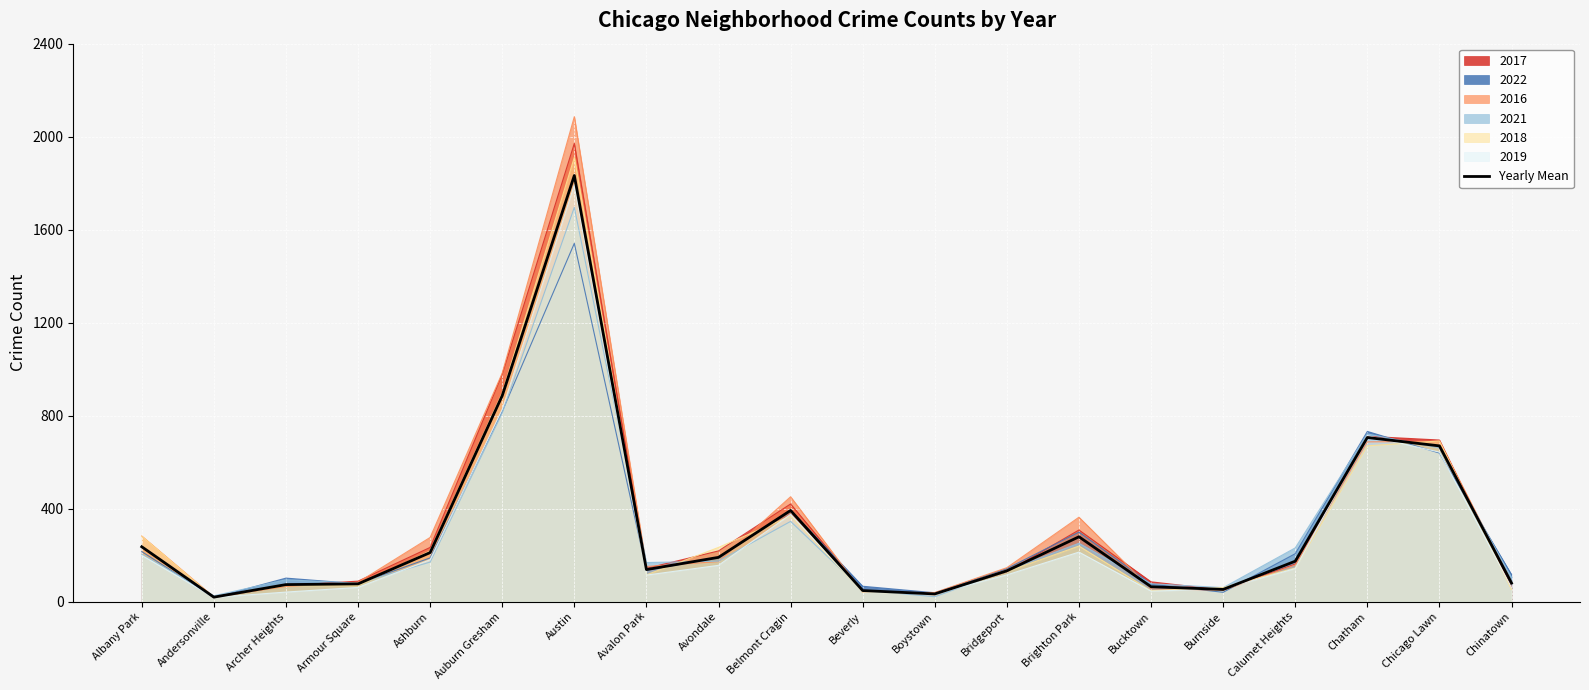

Reading left to right, list all the values displayed in this chart.

235.8	19.2	73.2	76.2	210.8	885.8	1832.8	137.7	190.3	392.0	47.5	33.0	132.3	278.8	64.0	52.3	173.8	705.8	669.8	79.8